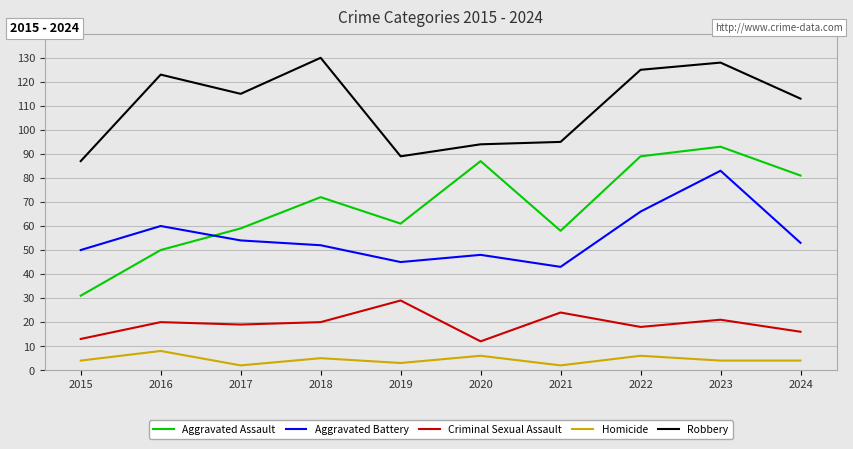

Reading right to left, extract all data points from this chart.

Aggravated Assault: 2024=81	2023=93	2022=89	2021=58	2020=87	2019=61	2018=72	2017=59	2016=50	2015=31
Aggravated Battery: 2024=53	2023=83	2022=66	2021=43	2020=48	2019=45	2018=52	2017=54	2016=60	2015=50
Criminal Sexual Assault: 2024=16	2023=21	2022=18	2021=24	2020=12	2019=29	2018=20	2017=19	2016=20	2015=13
Homicide: 2024=4	2023=4	2022=6	2021=2	2020=6	2019=3	2018=5	2017=2	2016=8	2015=4
Robbery: 2024=113	2023=128	2022=125	2021=95	2020=94	2019=89	2018=130	2017=115	2016=123	2015=87